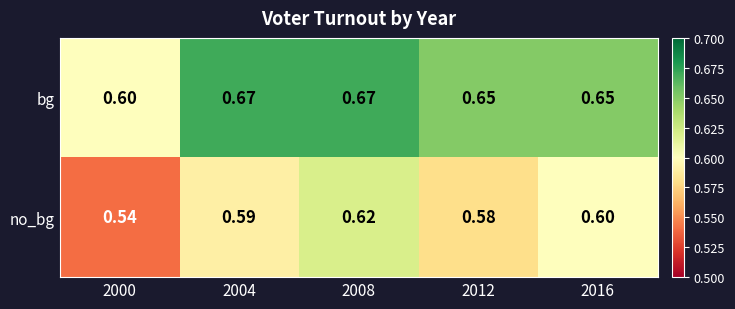

List the series in order of their overall mean, highest first.

bg, no_bg